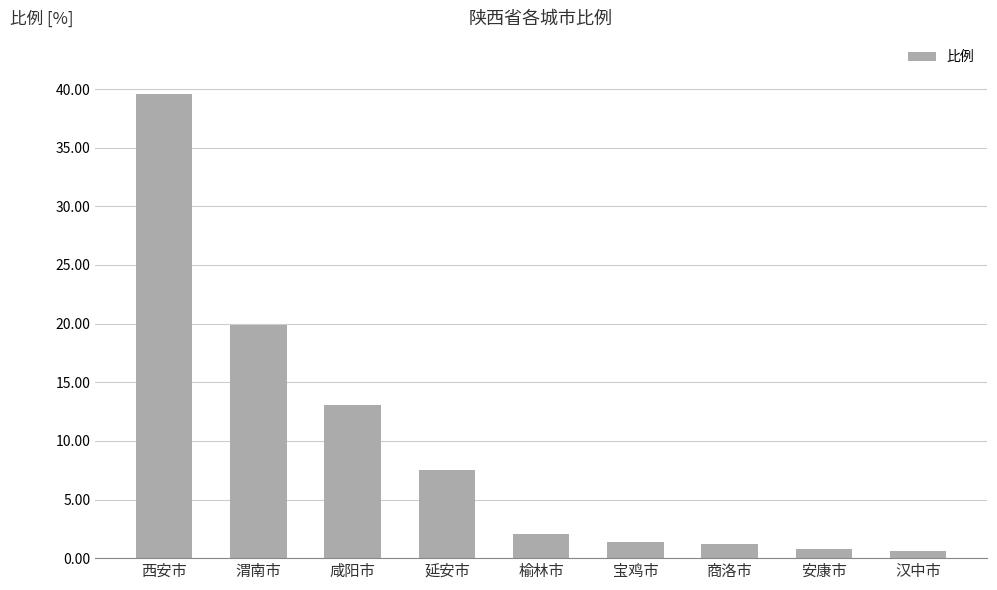

Which has a higher value, 咸阳市 or 商洛市?

咸阳市